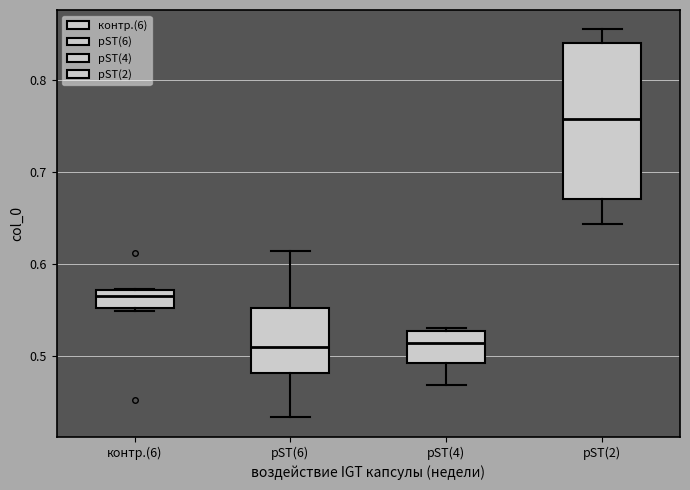

Where is the upper edge of the box for pST(2) on the y-axis? The values are not printed on the chart, so give them approximately, as read against the axis.

0.84